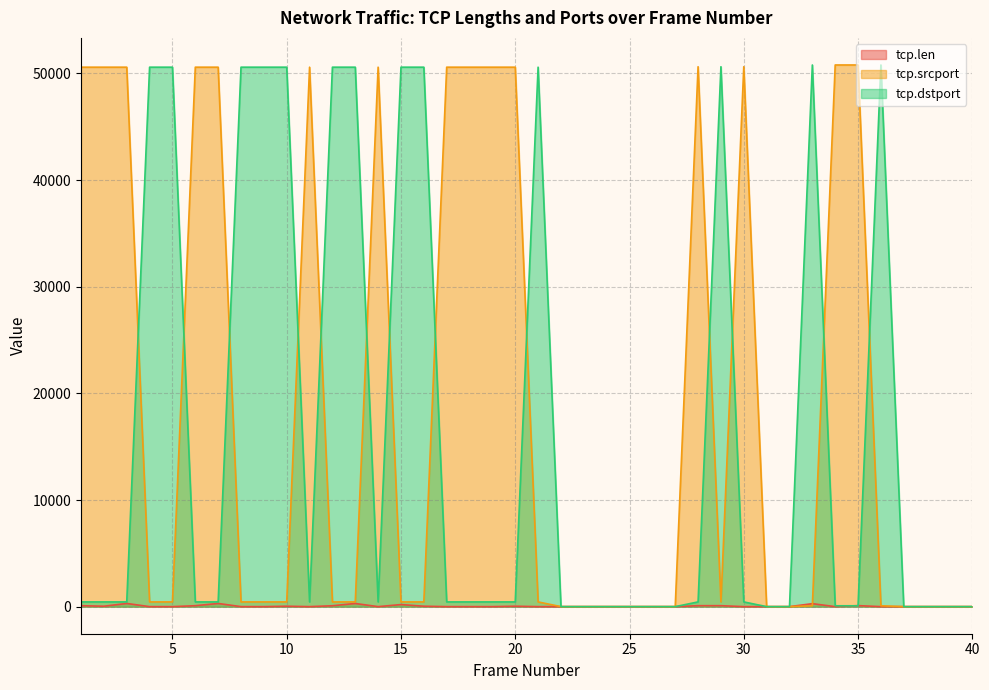

What is the value of the tcp.dstport point at the 19th from the left?

443